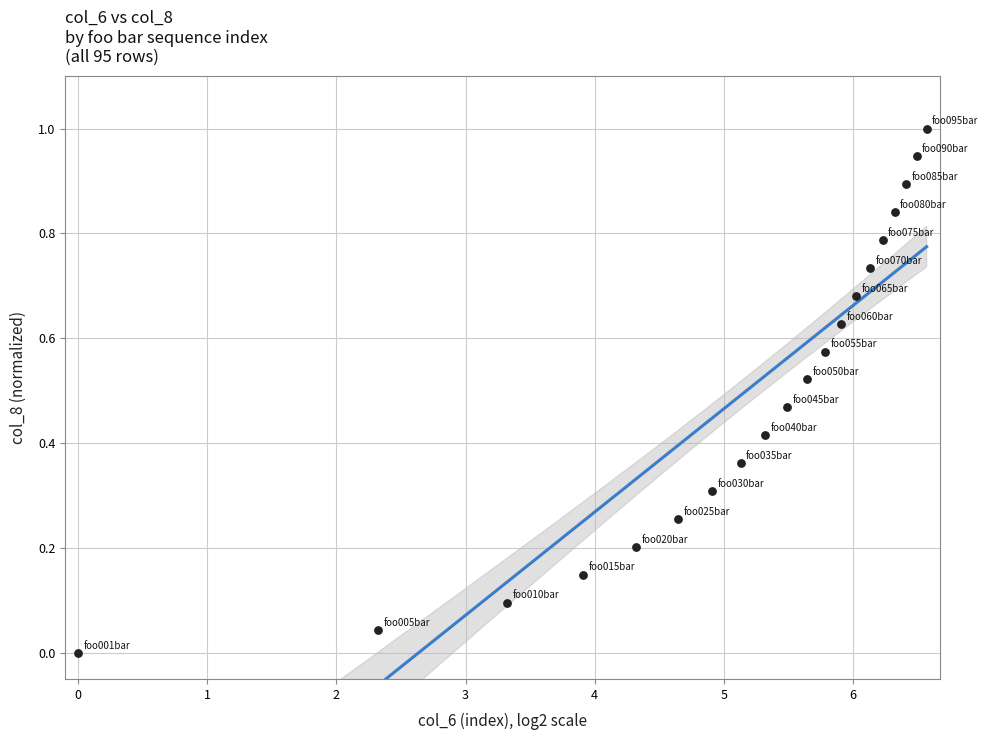

What is the range of X values (max minus min)?

6.6